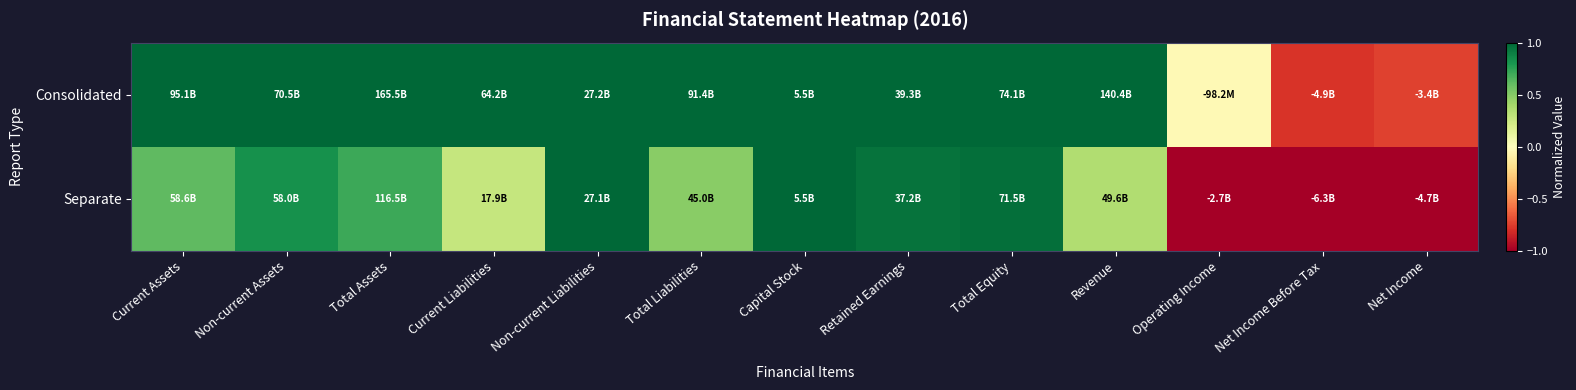

Which category has the highest value across all series?

Current Assets